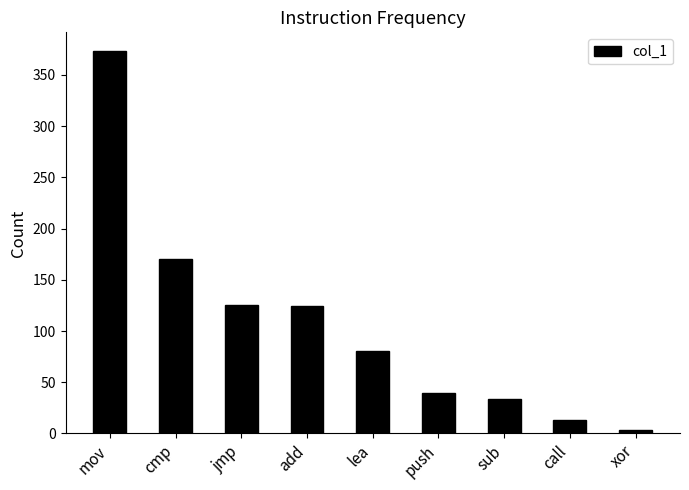

What is the average value?

107